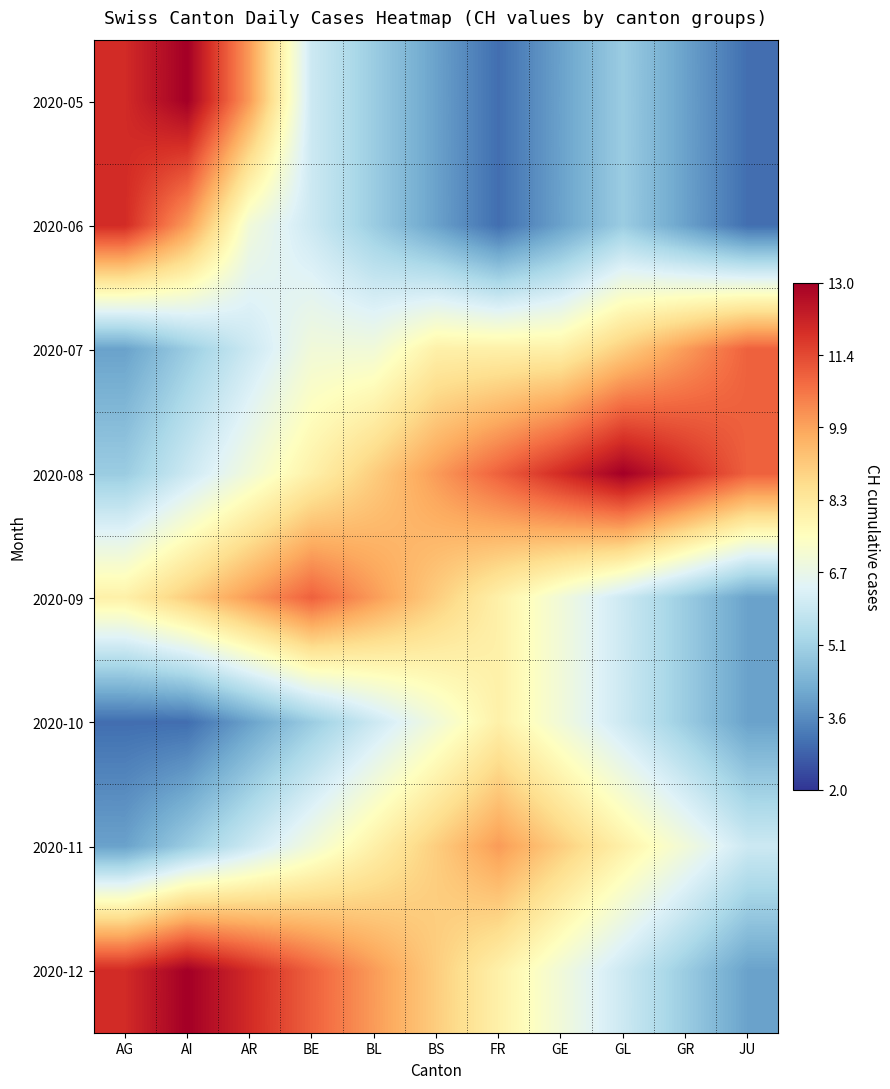

List the series in order of their peak value, lowest first.

2020-10, 2020-11, 2020-07, 2020-09, 2020-06, 2020-05, 2020-08, 2020-12